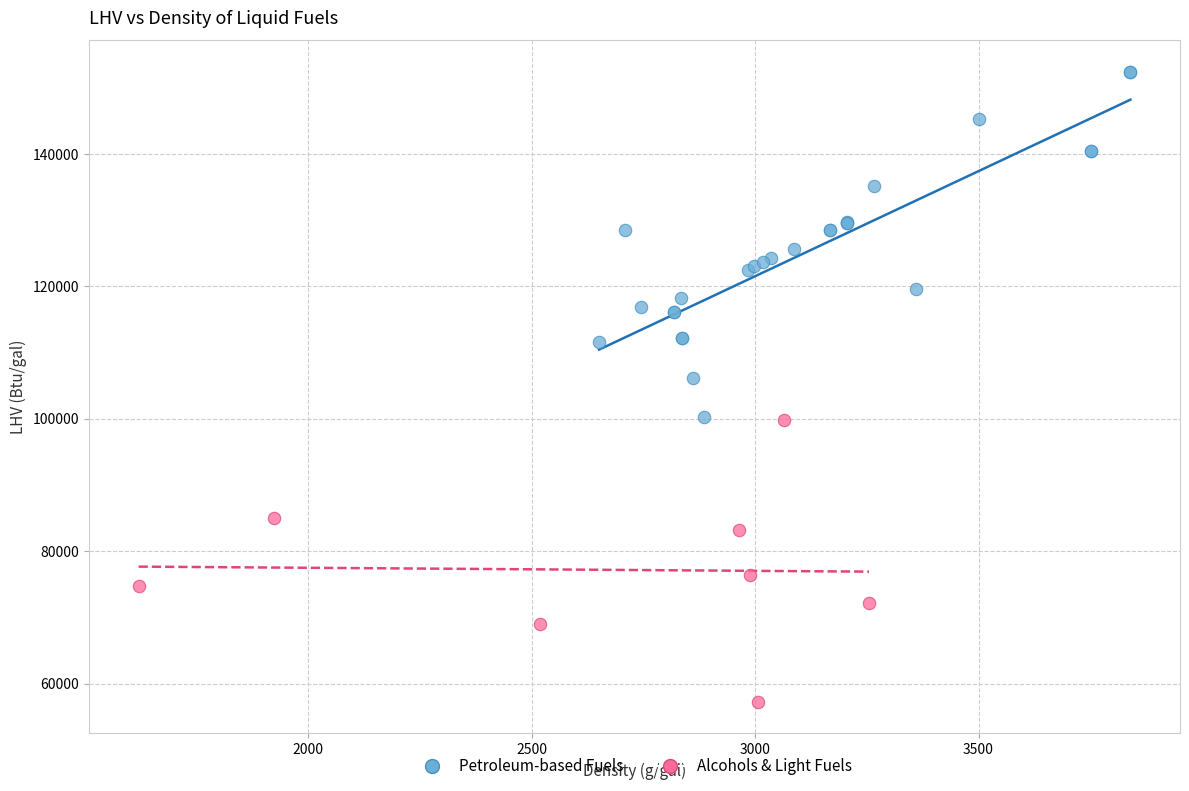

What are all the series names shown in the legend?

Petroleum-based Fuels, Alcohols & Light Fuels